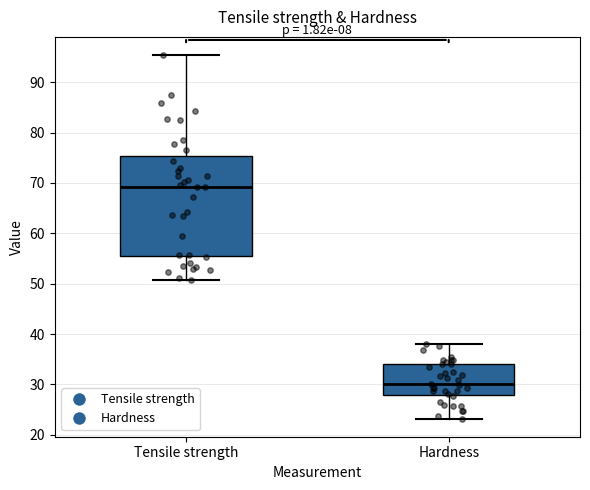

Reading left to right, read every box against the y-axis: the position of its median line, the range the box covers, and the ends of its whiskers. The values are not printed on the chart, so give them approximately, as read against the axis.

Tensile strength: median 69, box 56 to 75, whiskers 51 to 95
Hardness: median 30, box 28 to 34, whiskers 23 to 38